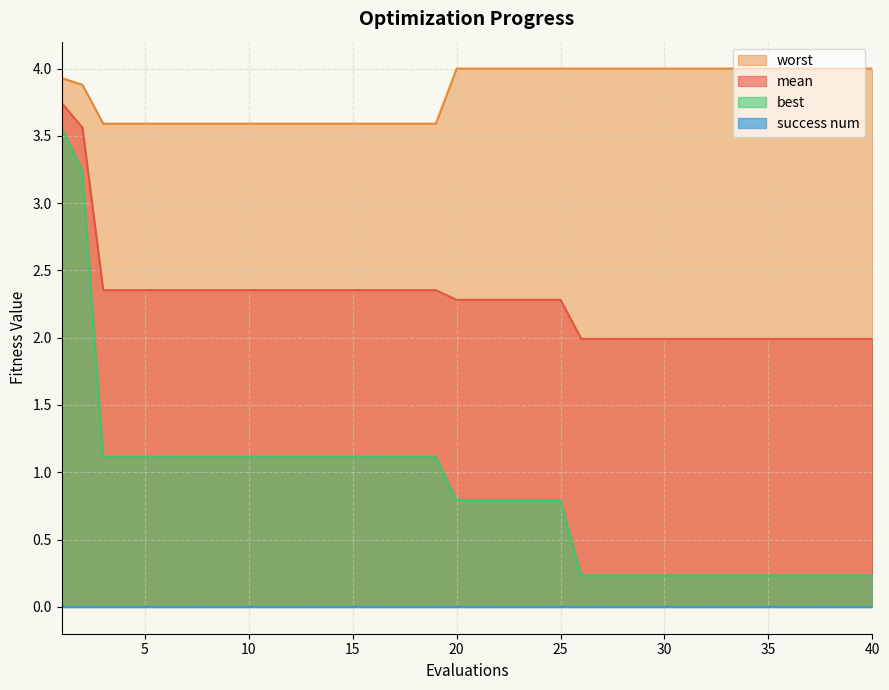

At which label is mean closest to 2?

26